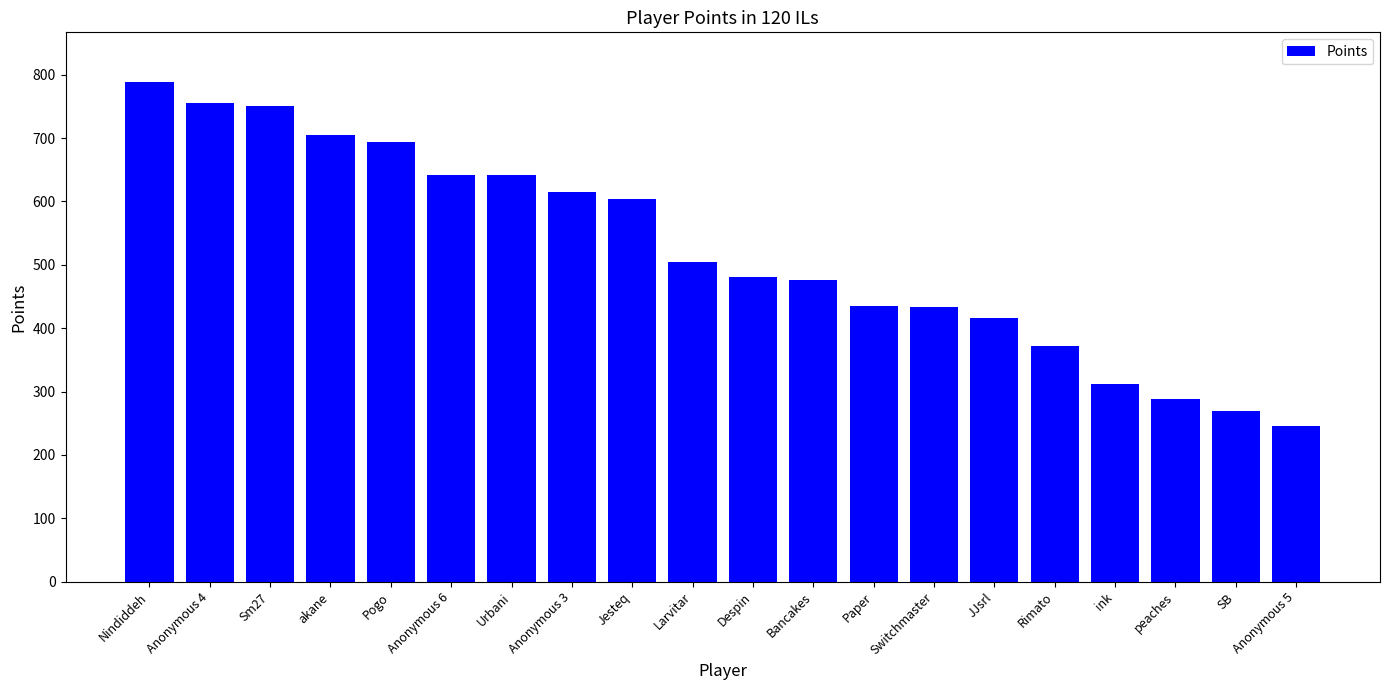

Does the chart contain any negative values?

No